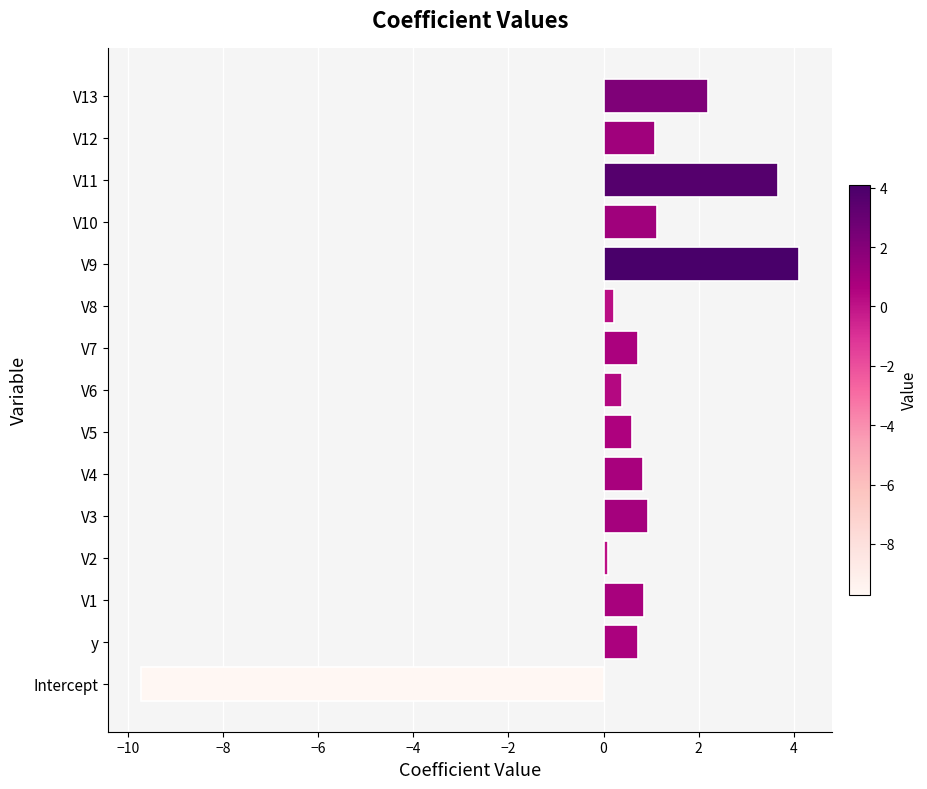

What is the difference between the maximum and minimum values?

13.8